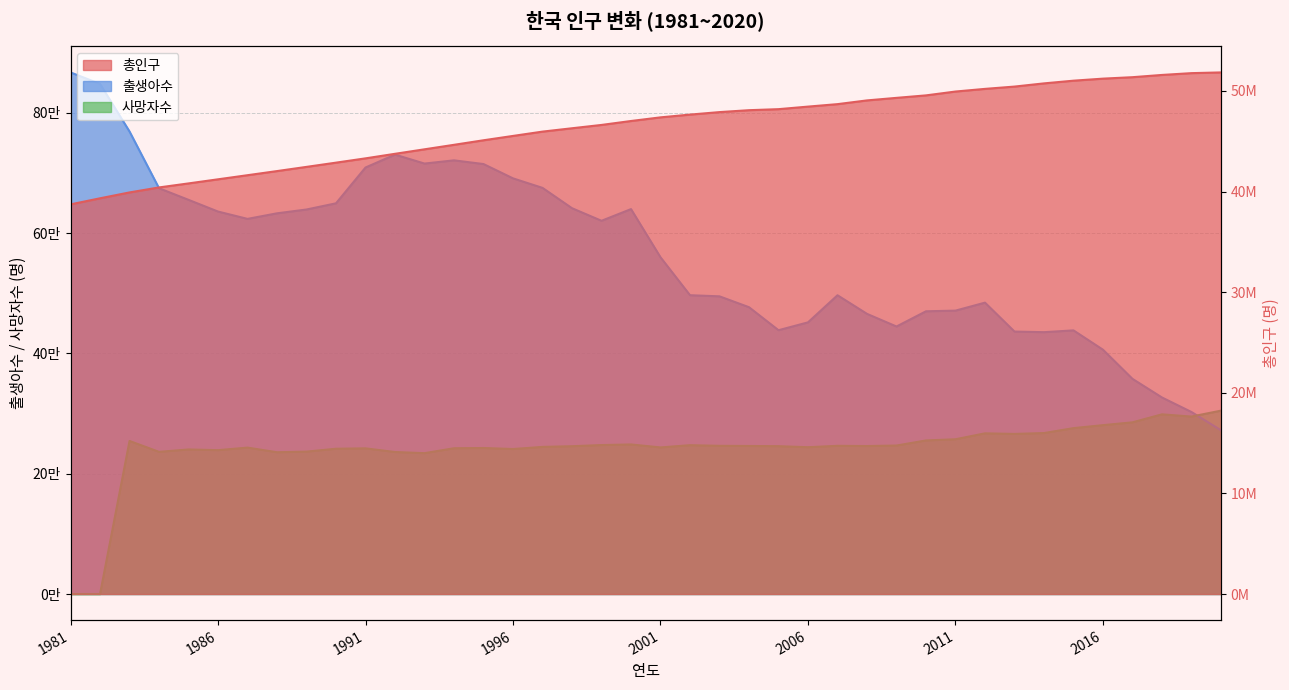

How many values in the 출생아수 series exceed 620668?

19